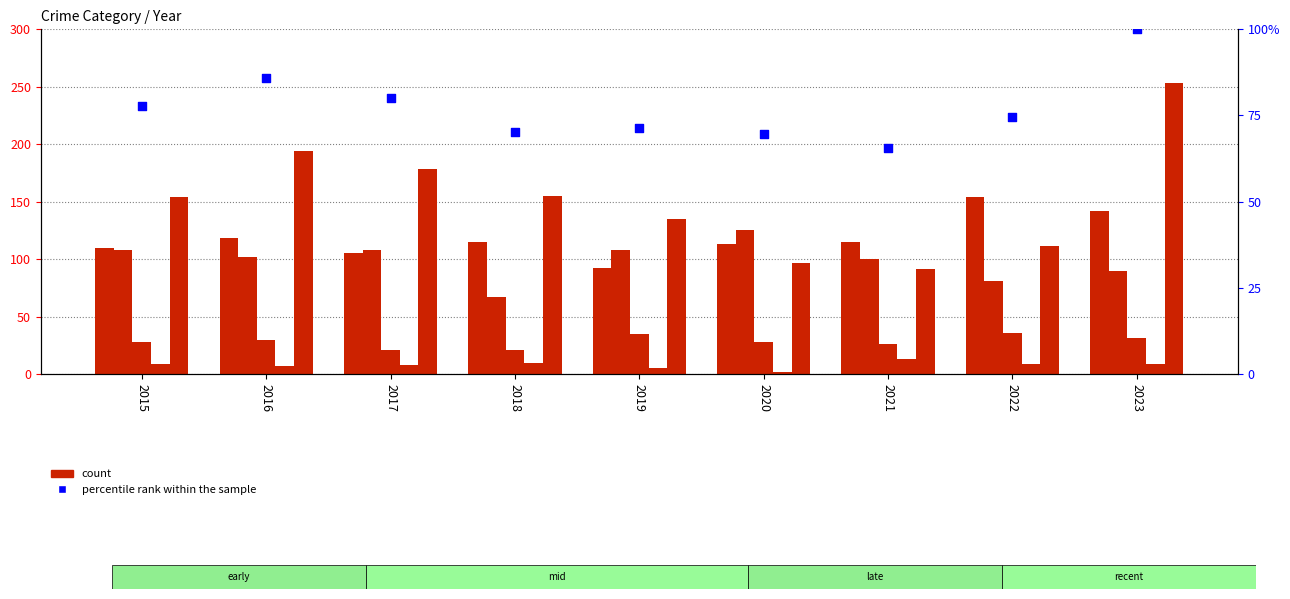

What is the total value across all series at 2015?

486.9